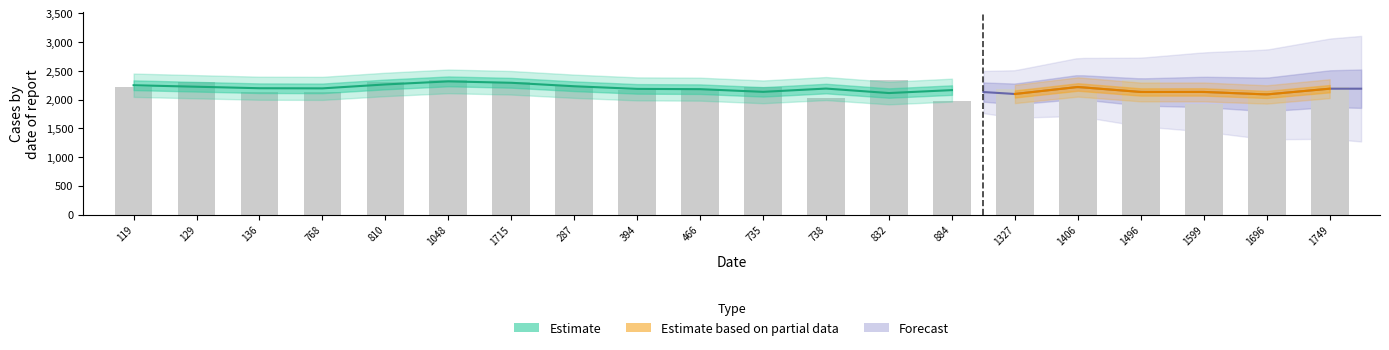

What is the maximum value shown in the chart?

2349.0